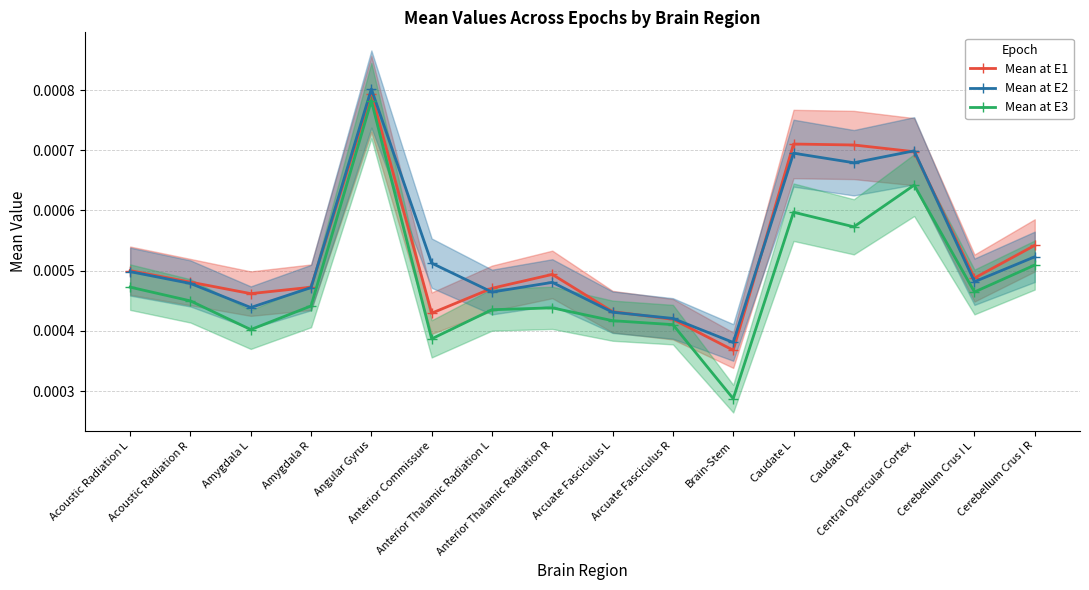

True or false: Mean at E3 and Mean at E2 cross at least once.

False